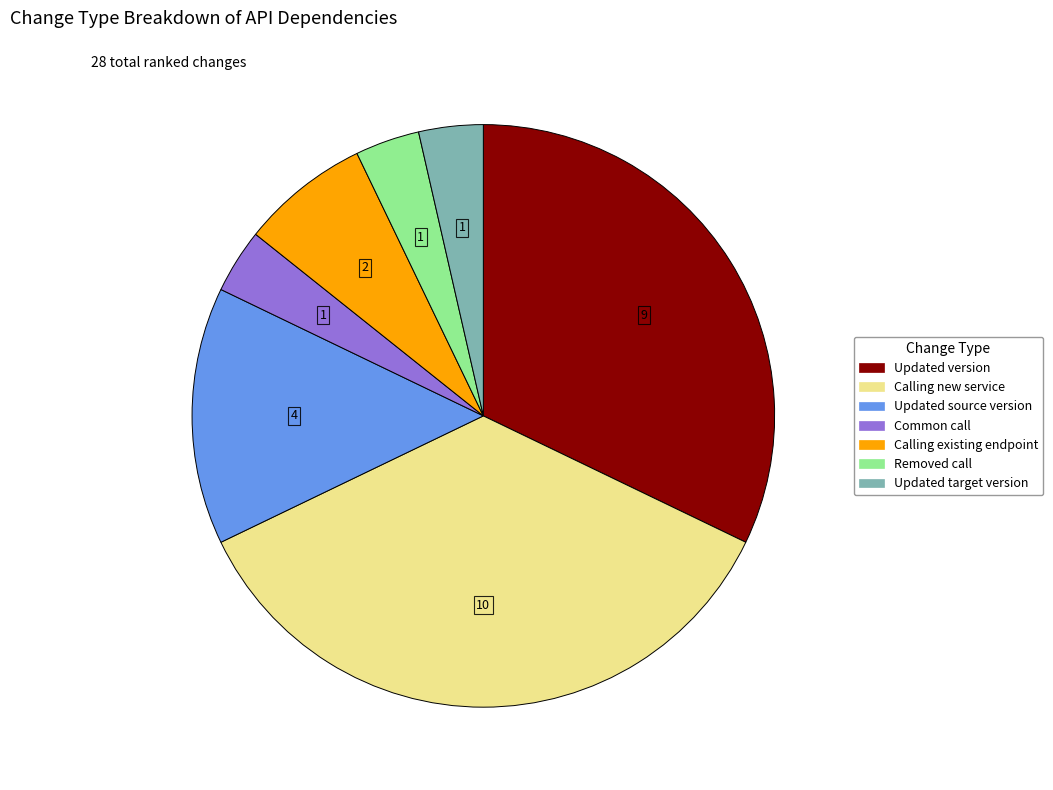

Which category has the biggest portion of the pie?

Calling new service